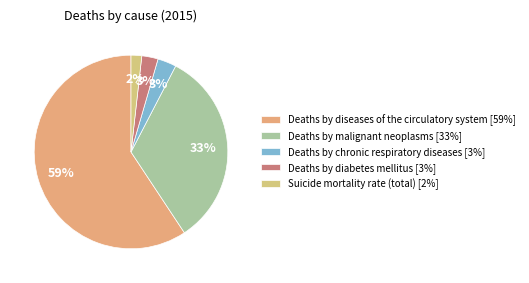

The Deaths by malignant neoplasms slice represents 39% of the pie. True or false?

False